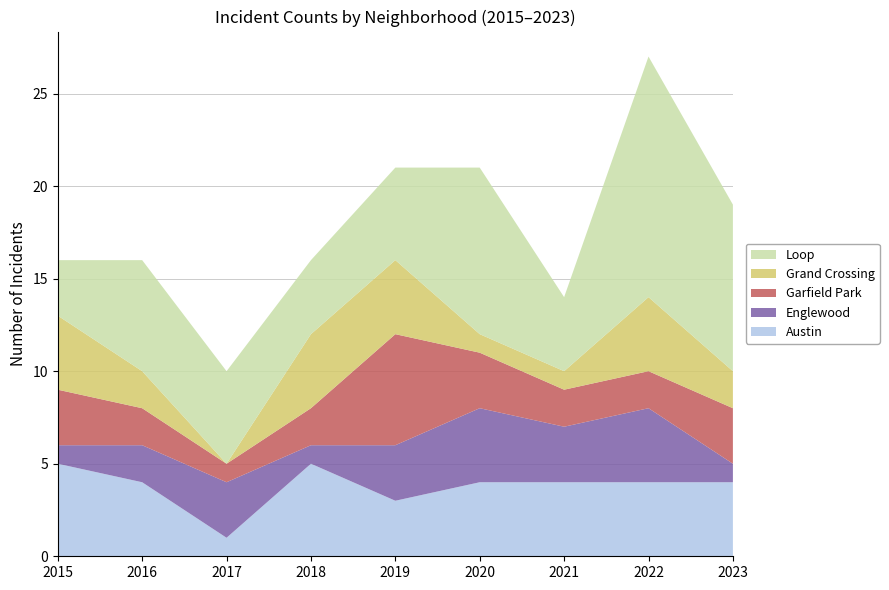

Reading left to right, what are all the values shown in this chart?

Austin: 2015=5	2016=4	2017=1	2018=5	2019=3	2020=4	2021=4	2022=4	2023=4
Englewood: 2015=1	2016=2	2017=3	2018=1	2019=3	2020=4	2021=3	2022=4	2023=1
Garfield Park: 2015=3	2016=2	2017=1	2018=2	2019=6	2020=3	2021=2	2022=2	2023=3
Grand Crossing: 2015=4	2016=2	2017=0	2018=4	2019=4	2020=1	2021=1	2022=4	2023=2
Loop: 2015=3	2016=6	2017=5	2018=4	2019=5	2020=9	2021=4	2022=13	2023=9